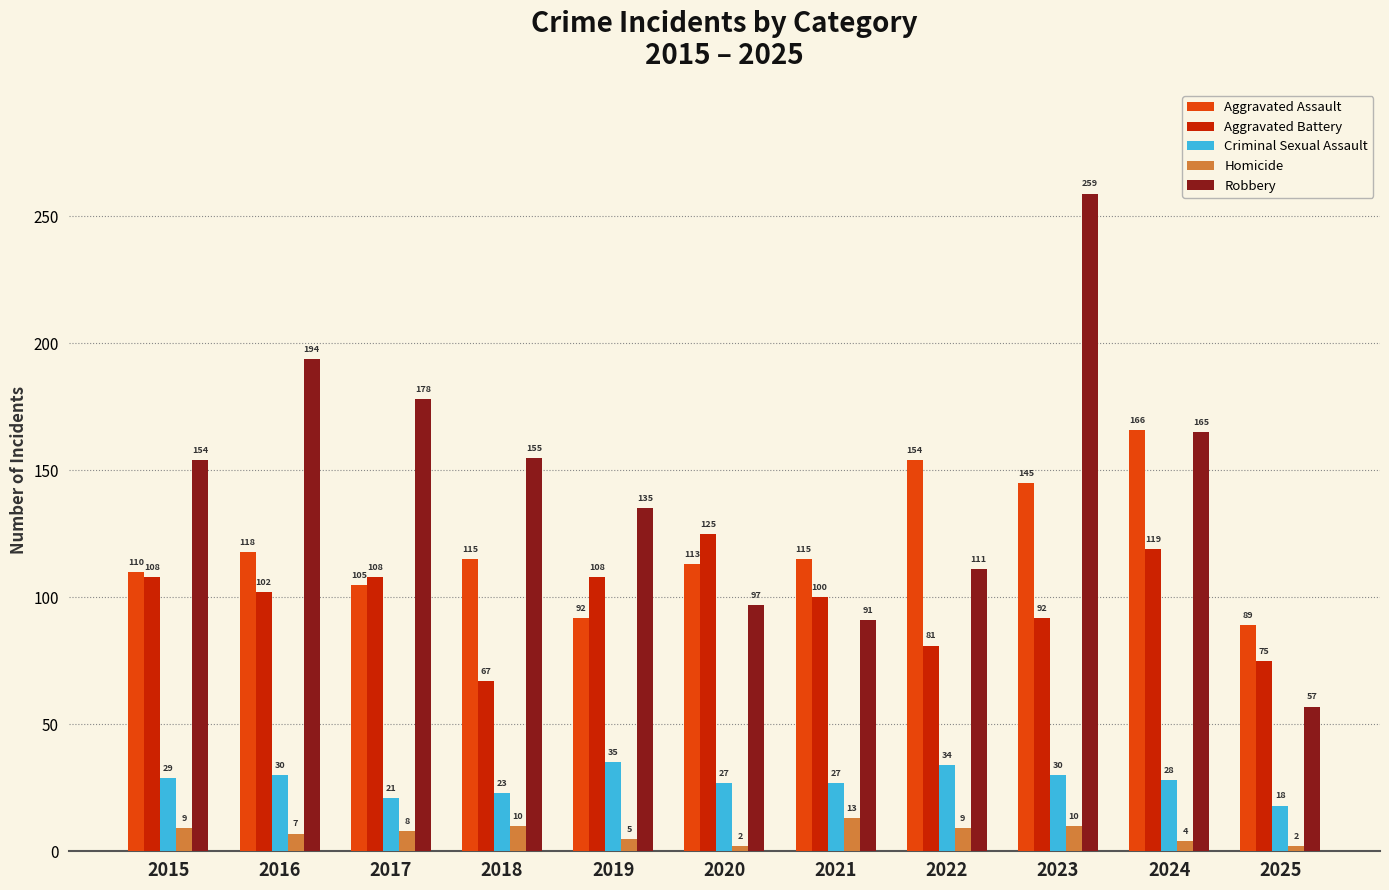

What is the spread (max minus min) of values at 2018?

145